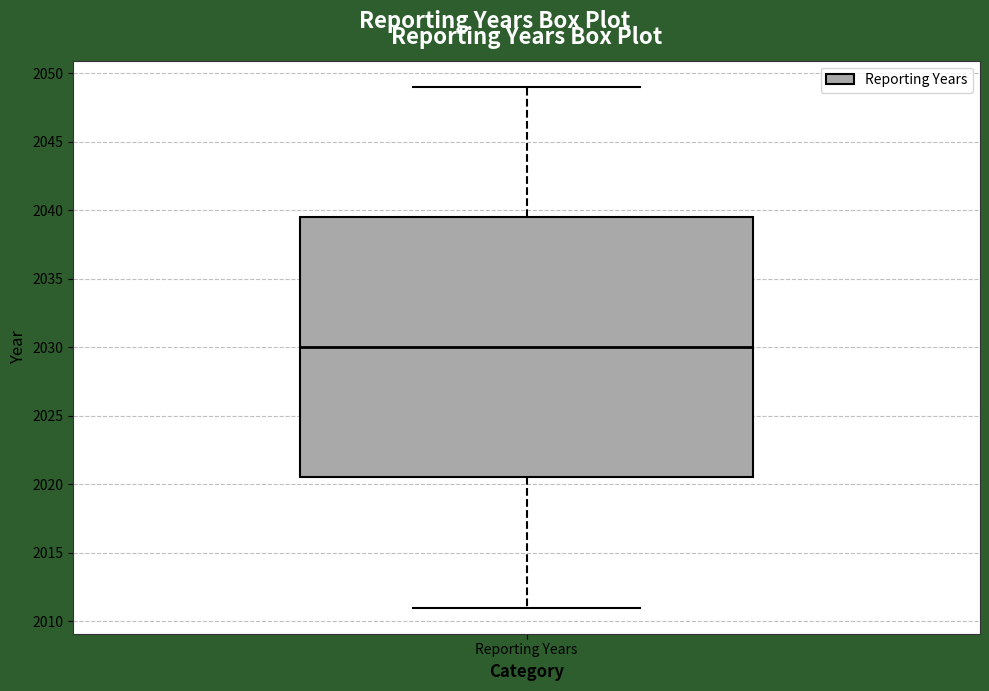

Read this box plot against the y-axis: the position of the median line, the range covered by the box, and the ends of both whiskers. The values are not printed on the chart, so give them approximately, as read against the axis.

median 2030.0, box 2020.5 to 2039.5, whiskers 2011.0 to 2049.0